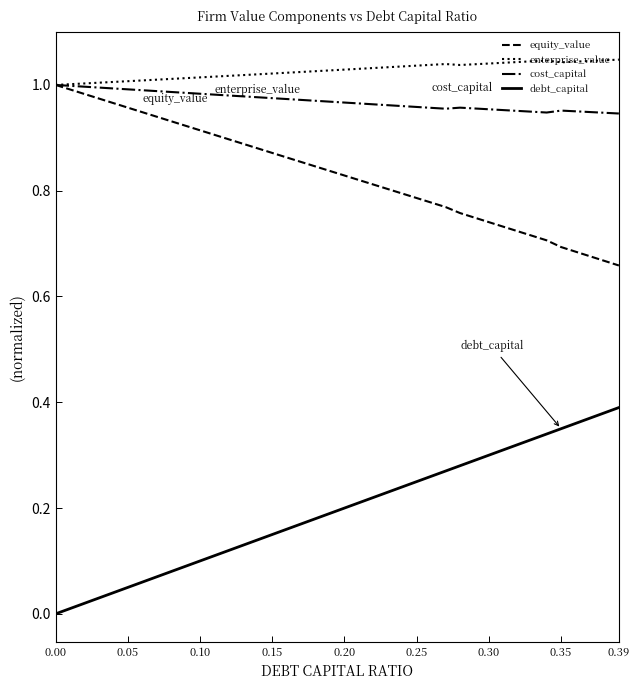

True or false: equity_value and debt_capital cross at least once.

False